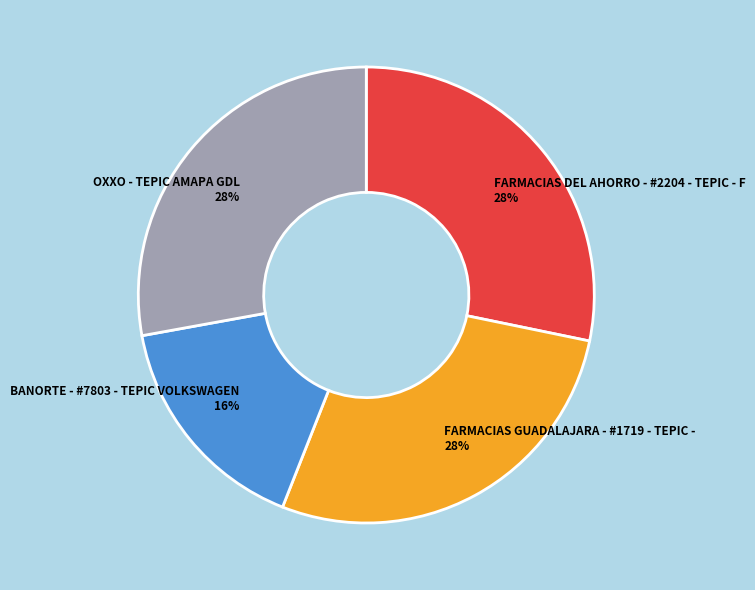

True or false: FARMACIAS DEL AHORRO - #2204 - TEPIC - F accounts for 28% of the total.

True